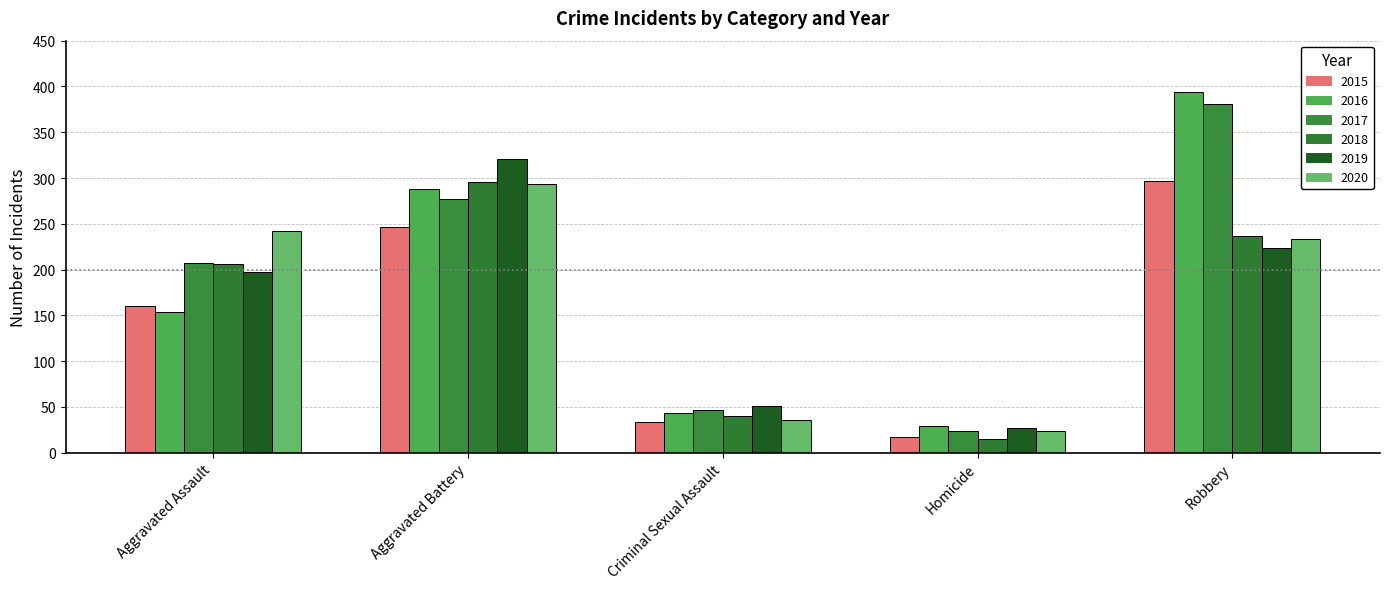

What is the label of the 1st bar from the left?

Aggravated Assault